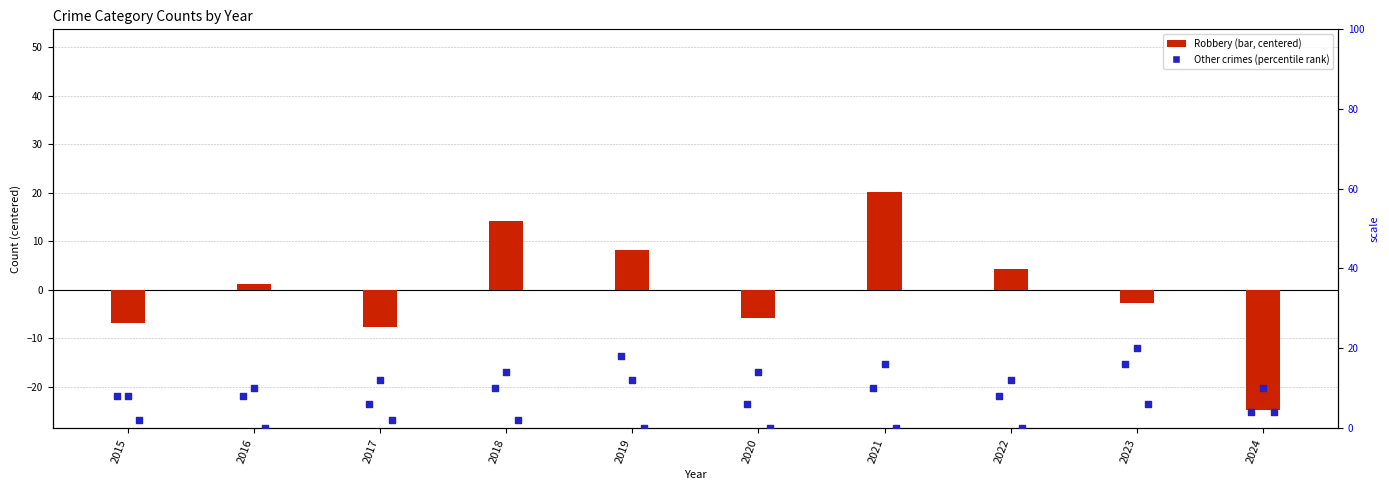

At how many categories does at least one series exceed 4?

10